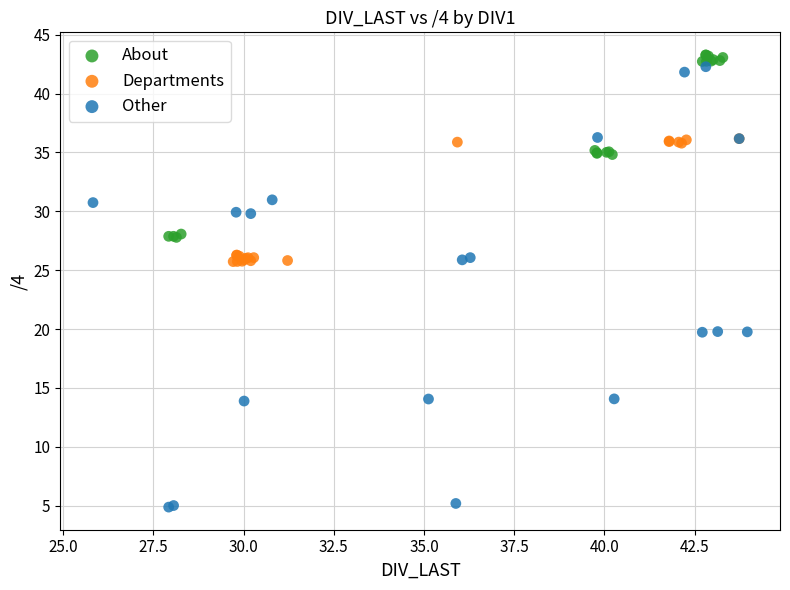

Which series has the widest spread of Y values?

Other